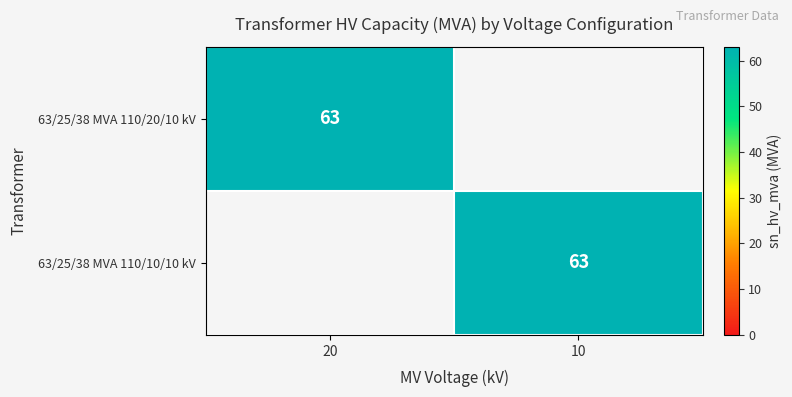

What is the maximum value shown in the chart?

63